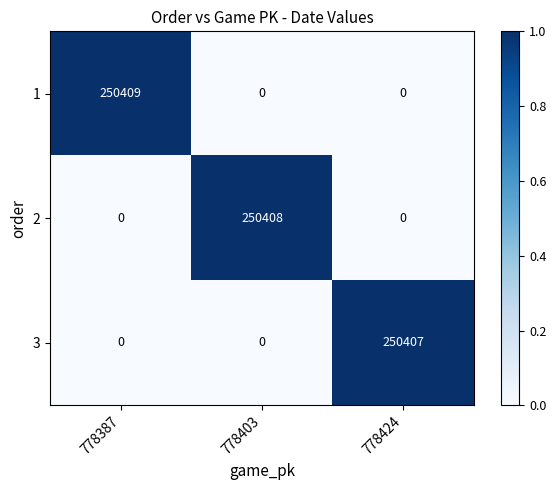

Reading left to right, transcribe all the data shown in this chart.

1: 250409	0	0
2: 0	250408	0
3: 0	0	250407